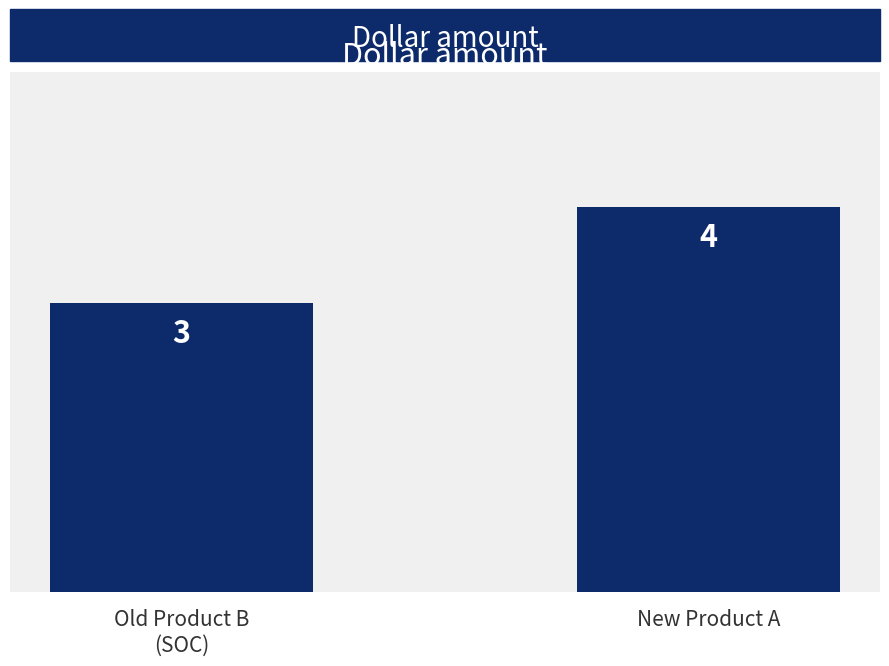

Does the chart contain stacked bars?

No